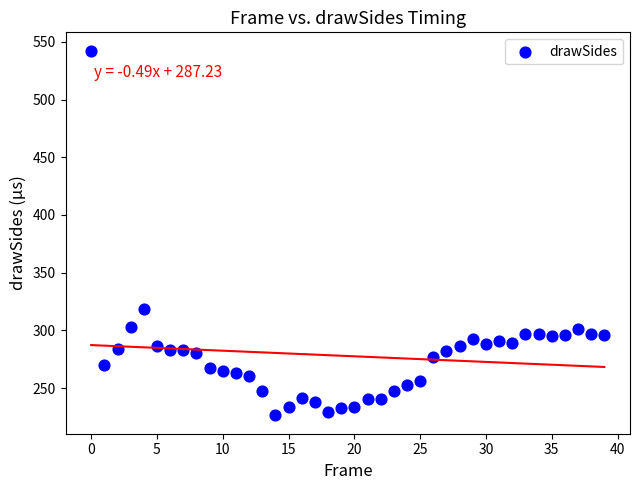

What Y value in the scatter plot is closest to 384?

318.7